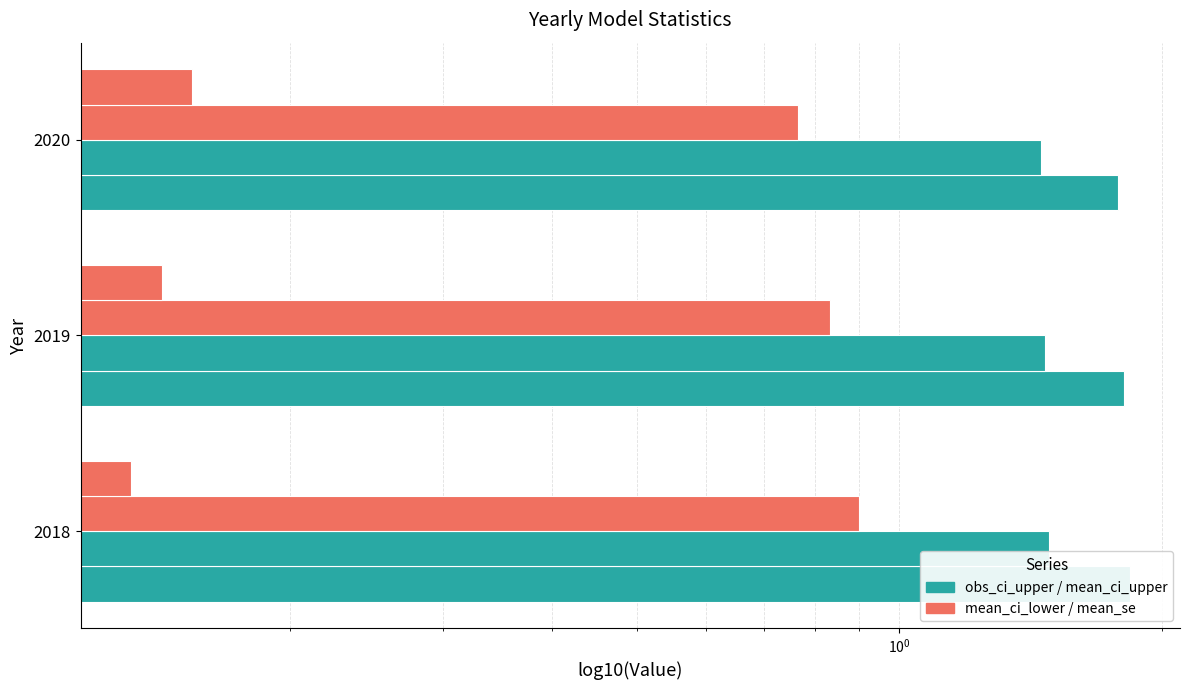

Which series has the largest range (max minus min)?

mean_ci_lower